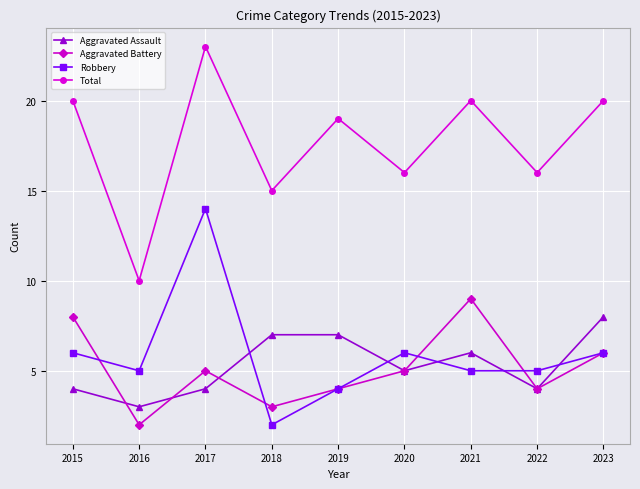

Count the number of categories in the chart.

9